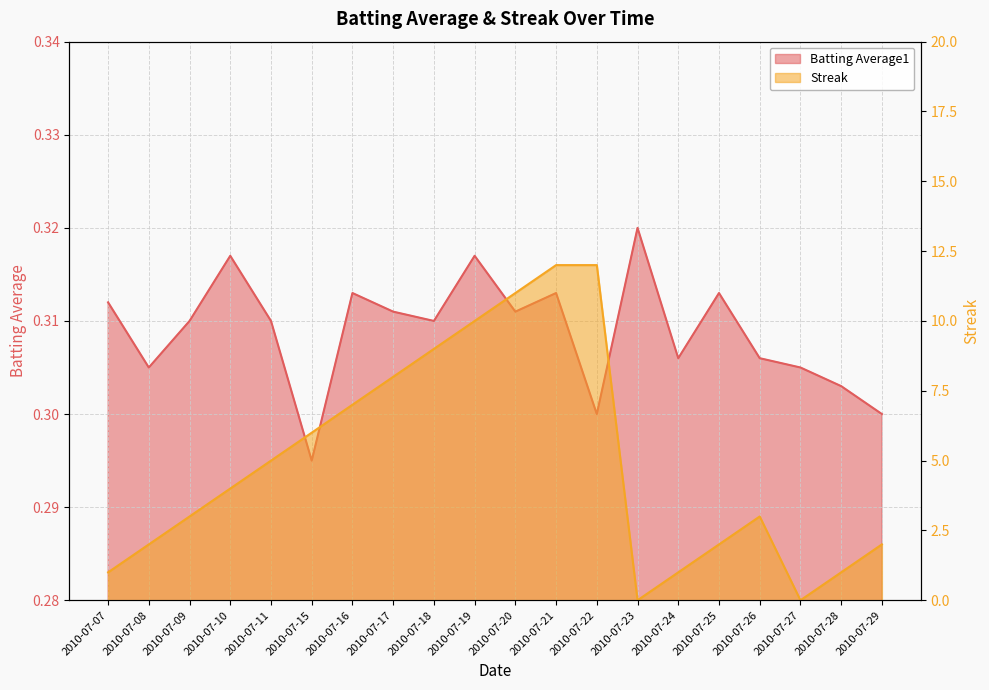

Which category has the lowest value across all series?

2010-07-23